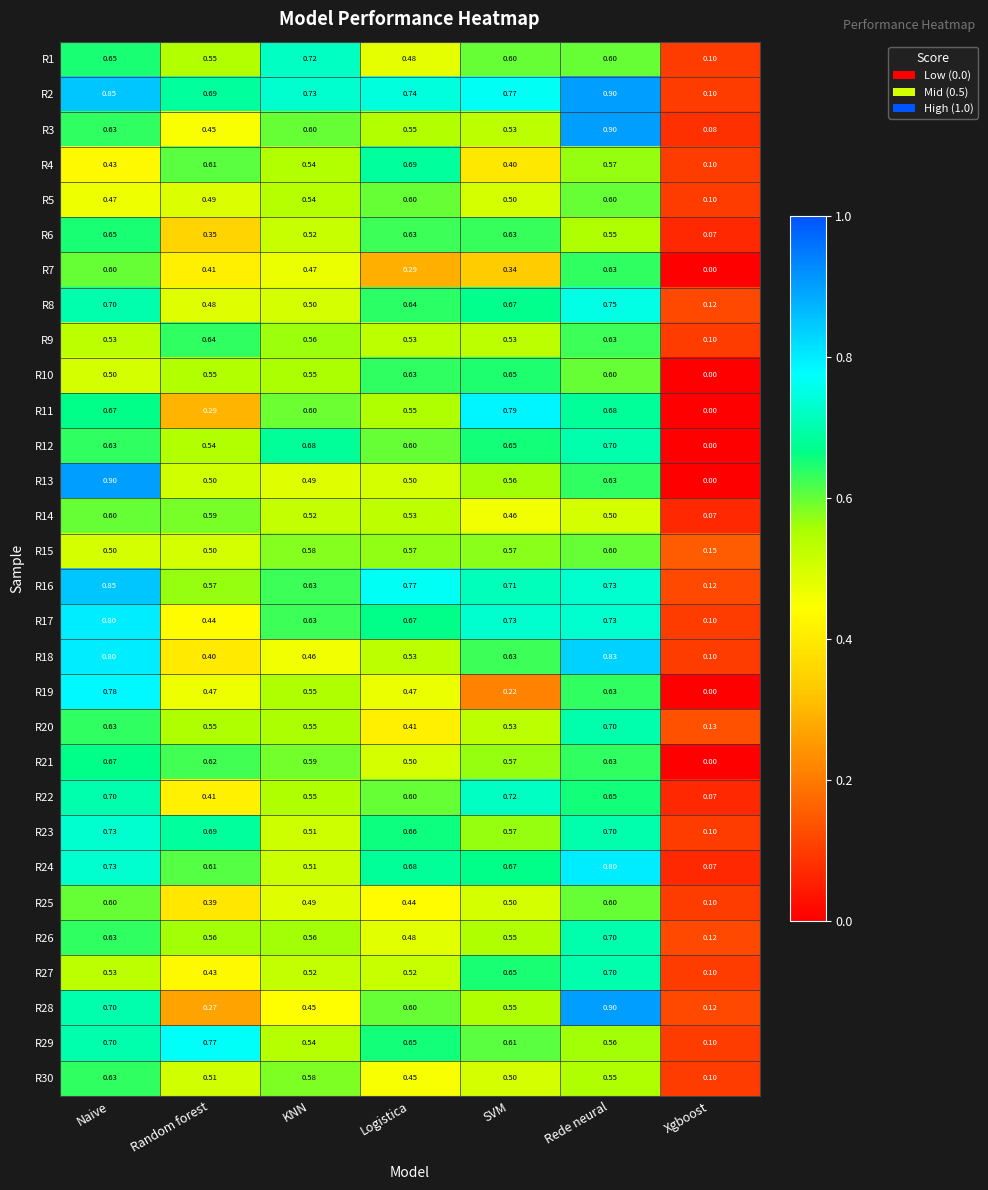

At how many categories does at least one series exceed 0?

7